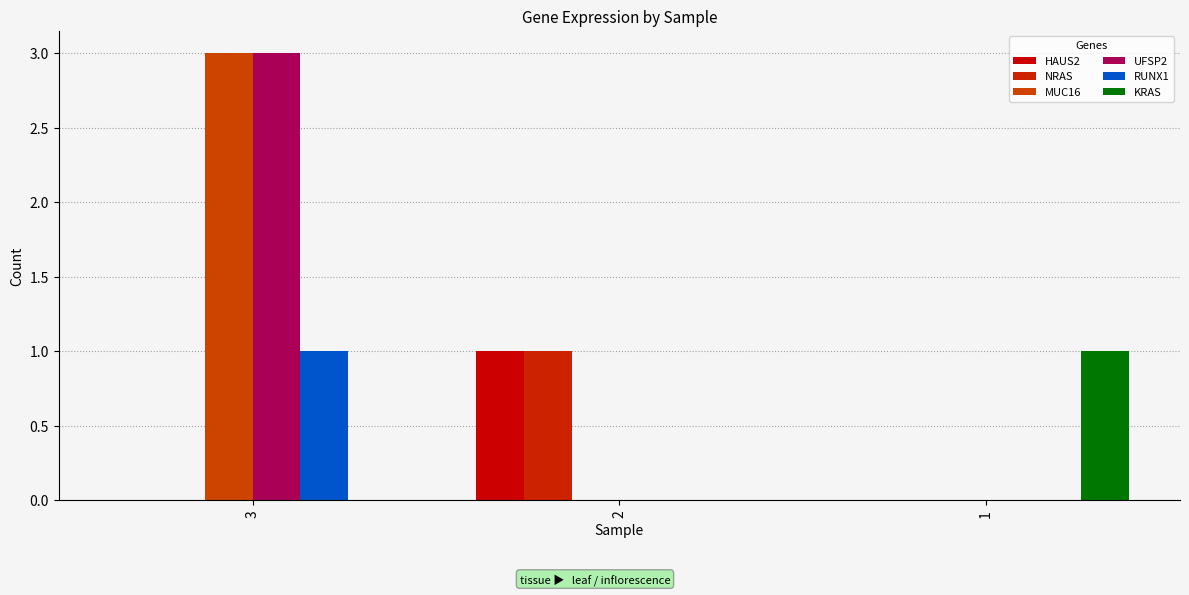

Are the bars horizontal?

No